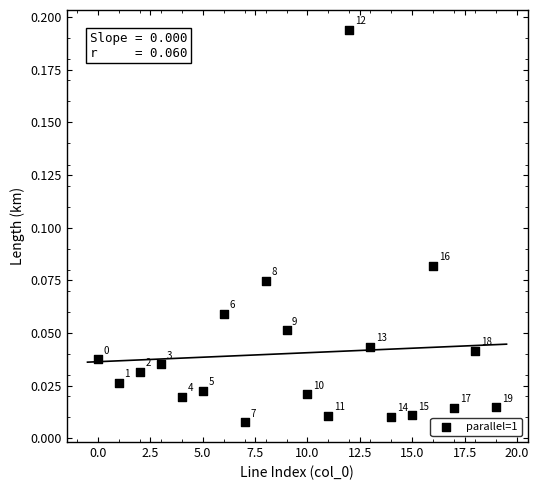

How many points are shown in the scatter plot?

20